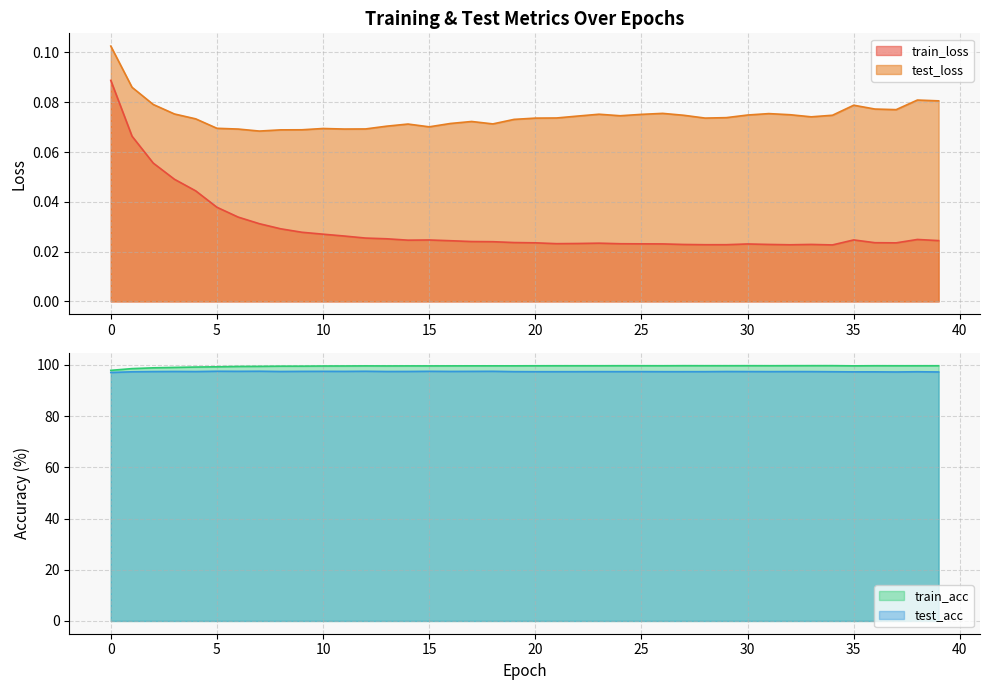

True or false: test_acc and train_acc cross at least once.

False